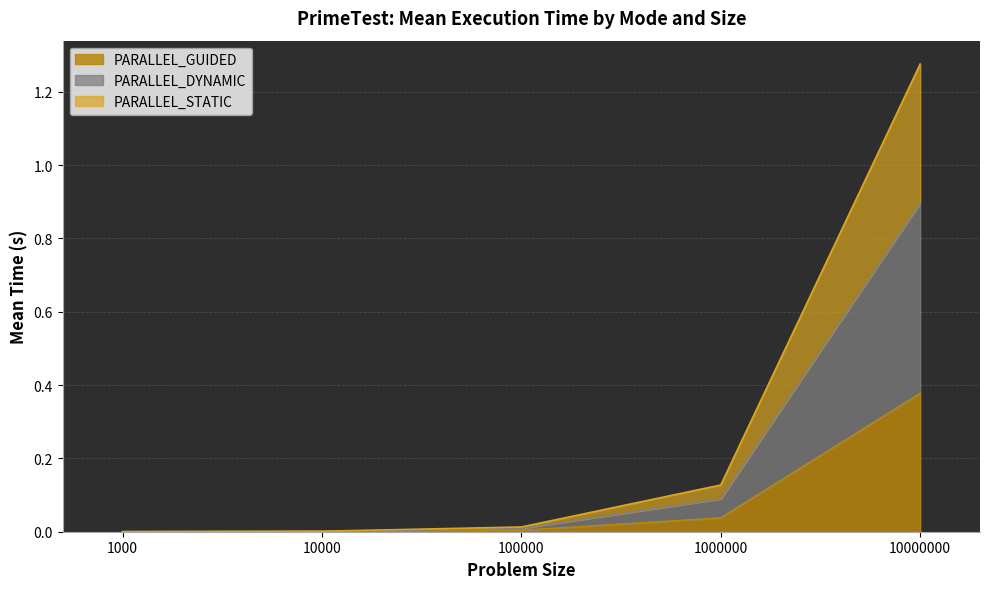

List the labels in order of PARALLEL_DYNAMIC value, smallest first.

1000, 10000, 100000, 1000000, 10000000